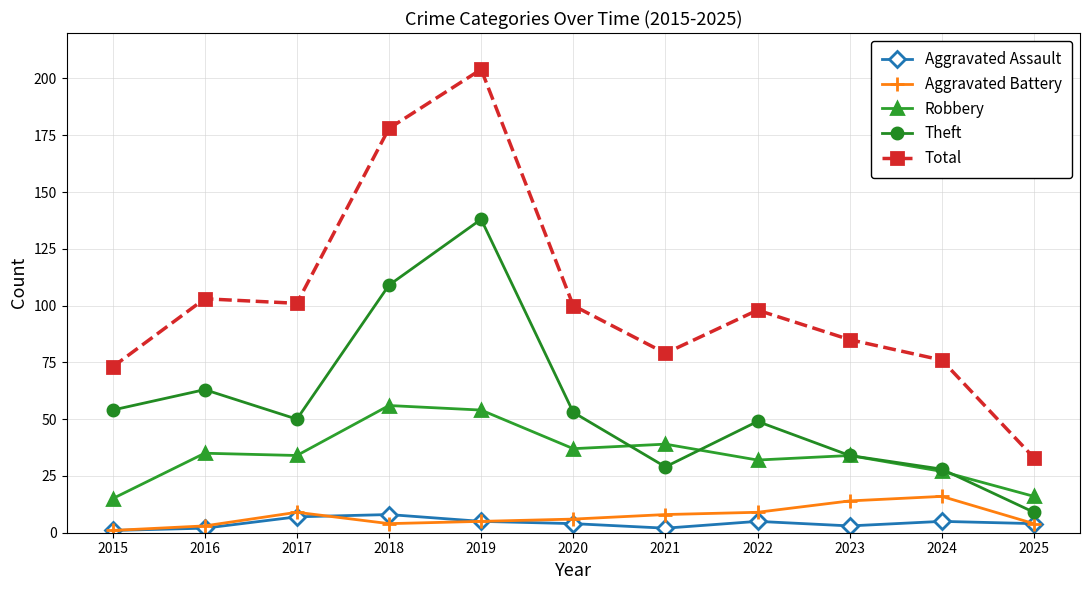

True or false: Robbery and Total cross at least once.

False